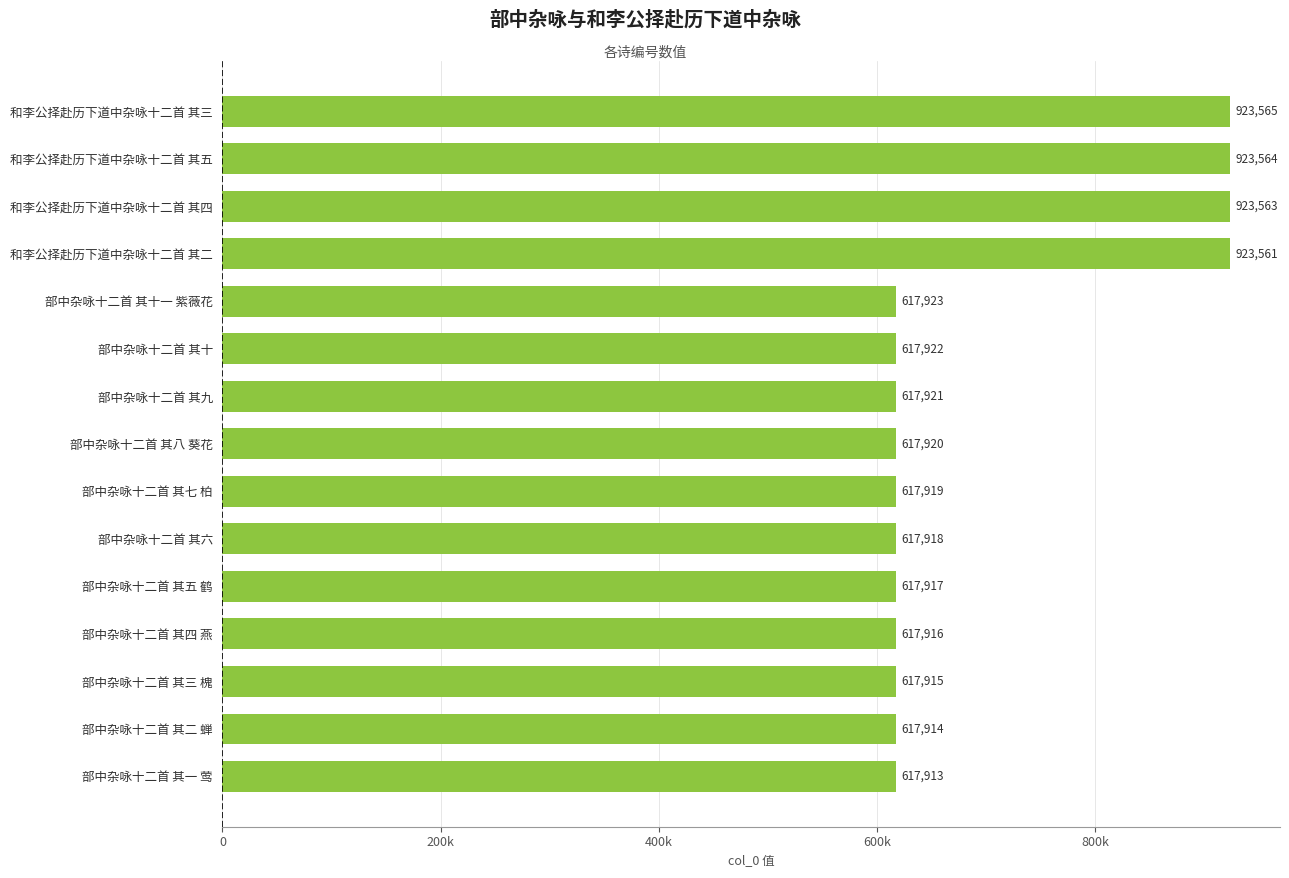

What is the sum of all values?

10491351